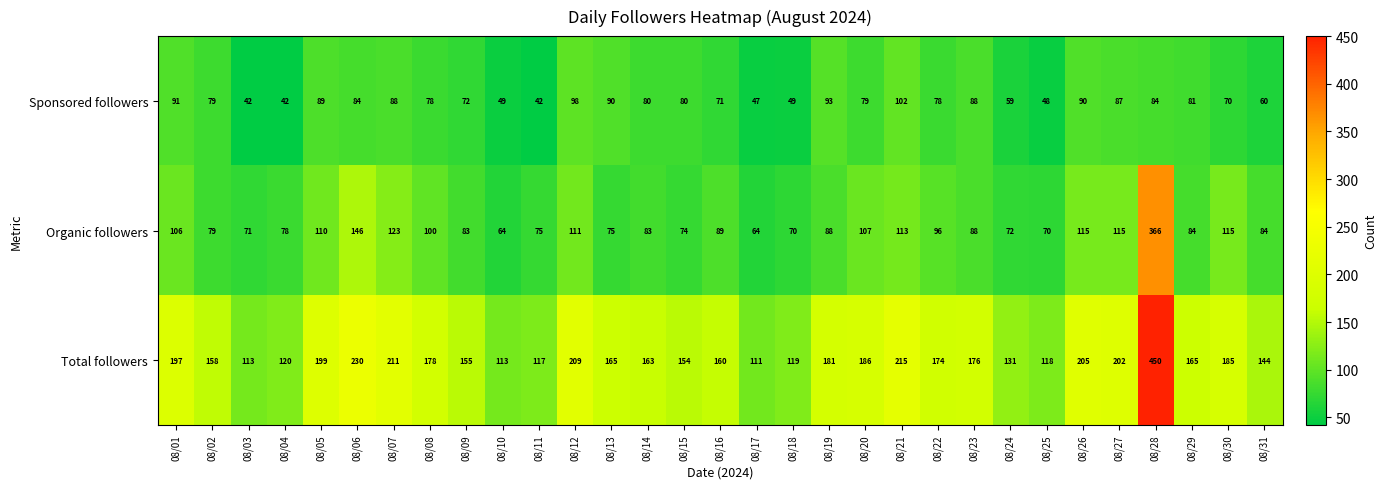

What is the total value across all series at 08/09?

310